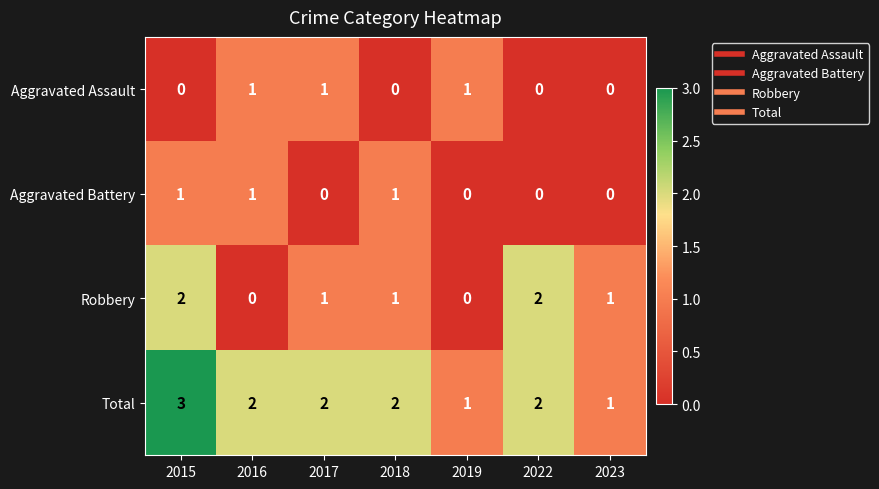

Reading left to right, extract all data points from this chart.

Aggravated Assault: 0	1	1	0	1	0	0
Aggravated Battery: 1	1	0	1	0	0	0
Robbery: 2	0	1	1	0	2	1
Total: 3	2	2	2	1	2	1